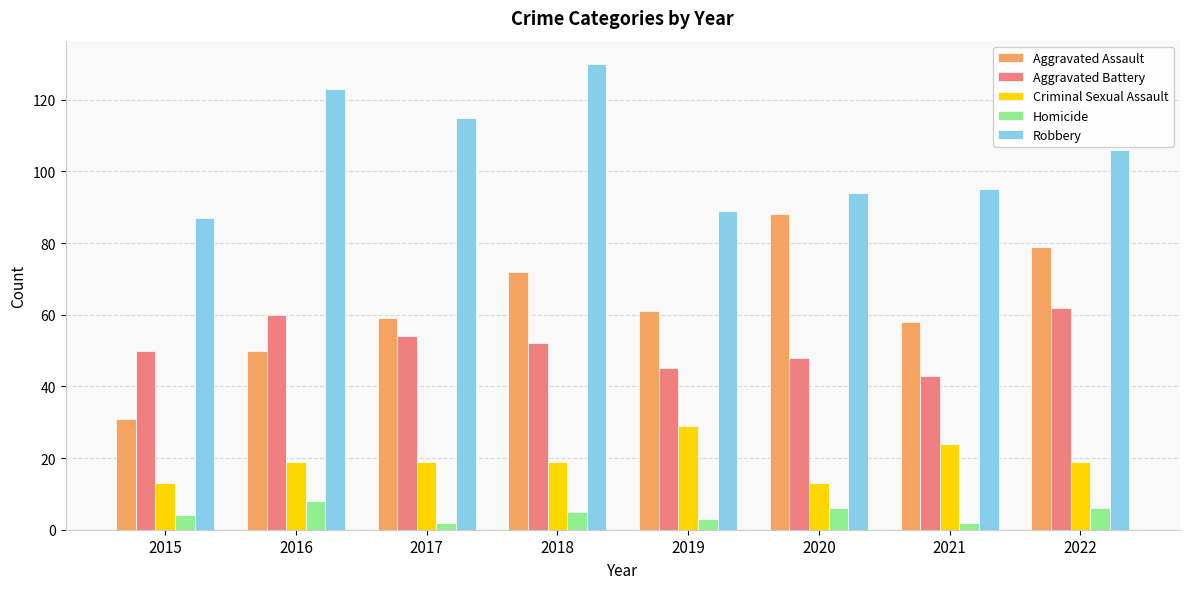

Which series has the largest range (max minus min)?

Aggravated Assault